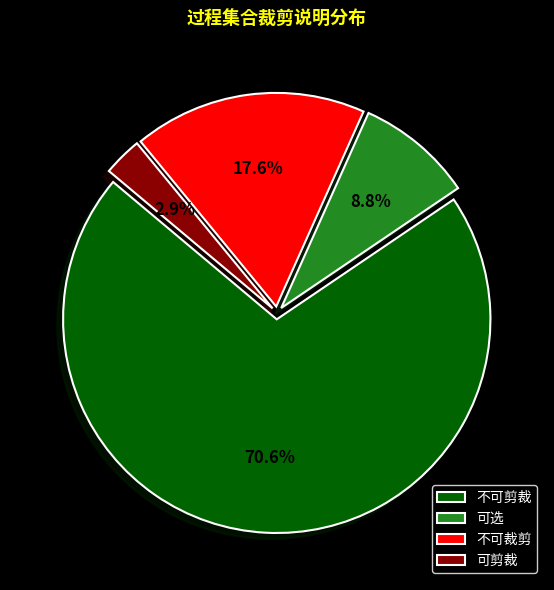

The 不可剪裁 slice represents 71% of the pie. True or false?

True